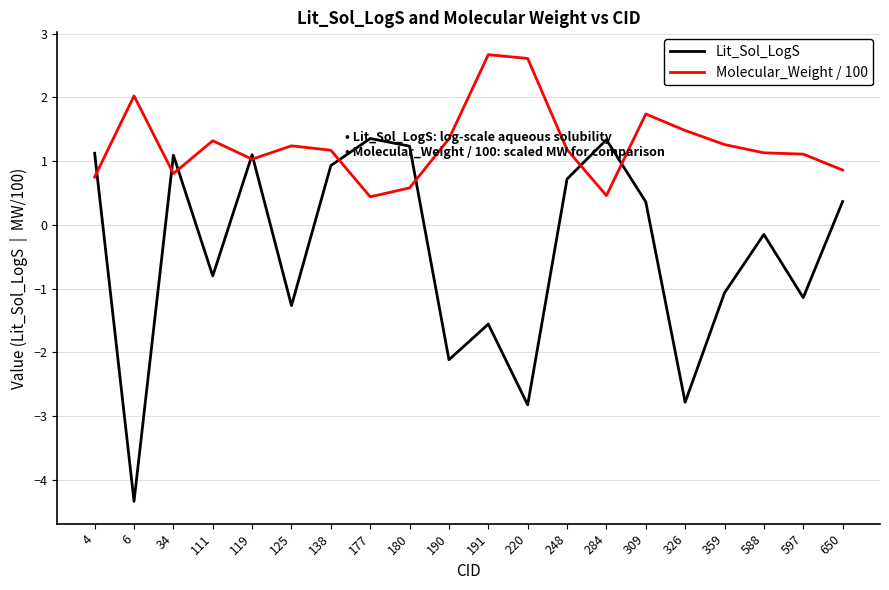

Which series has the widest spread of values?

Lit_Sol_LogS